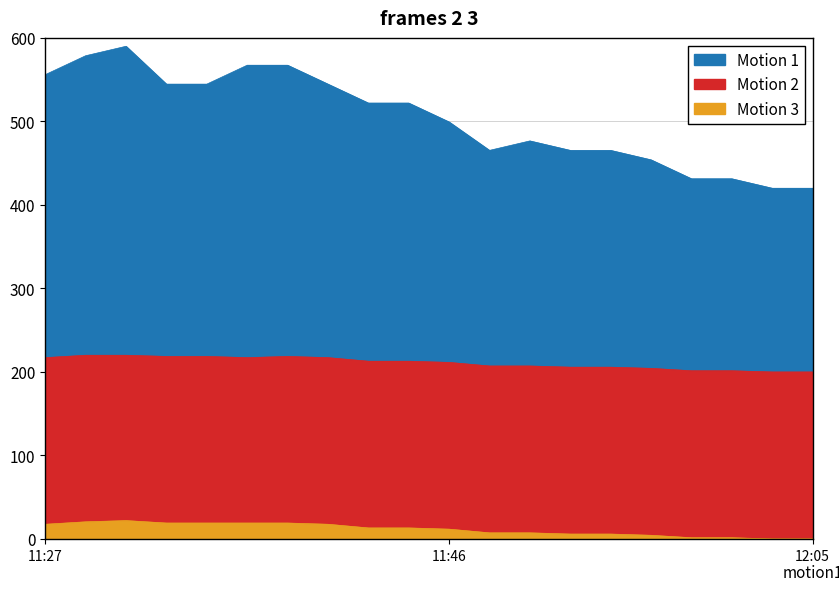

What is the value of the Motion 1 point at the 11th from the left?

499.3